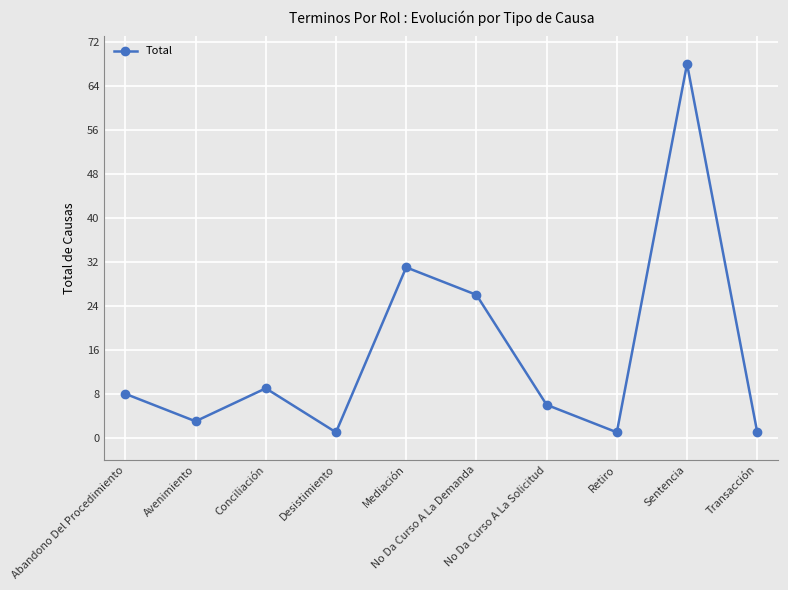

What is the label of the 7th point from the left?

No Da Curso A La Solicitud